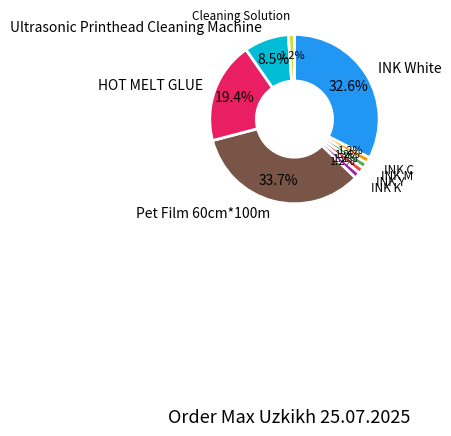

How many segments does this pie chart have?

9